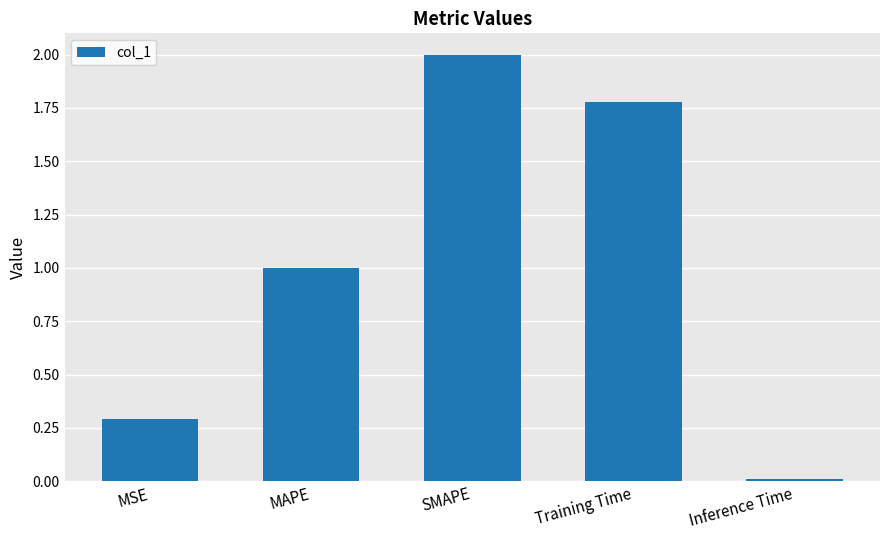

True or false: the data shows 2.0 at SMAPE.

True